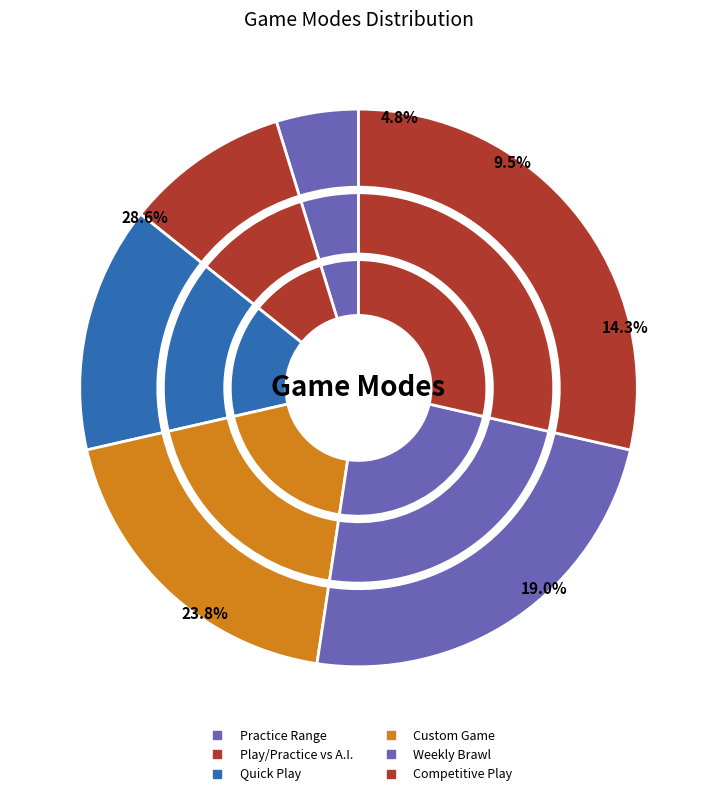

To the nearest percent, what is the difference between the Practice Range and Quick Play slice percentages?

10%